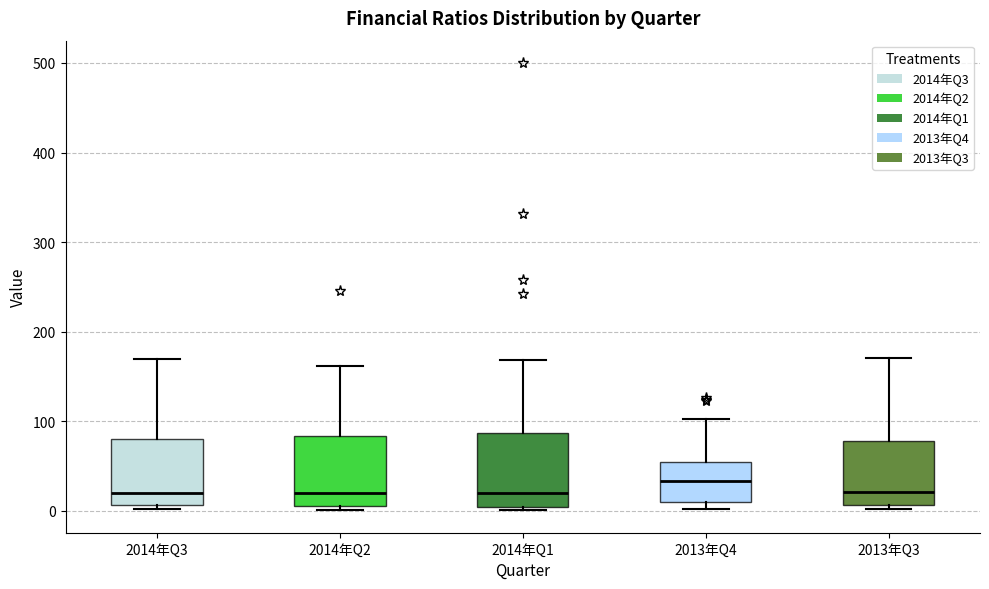

Which box's median line is the highest?

2013年Q4